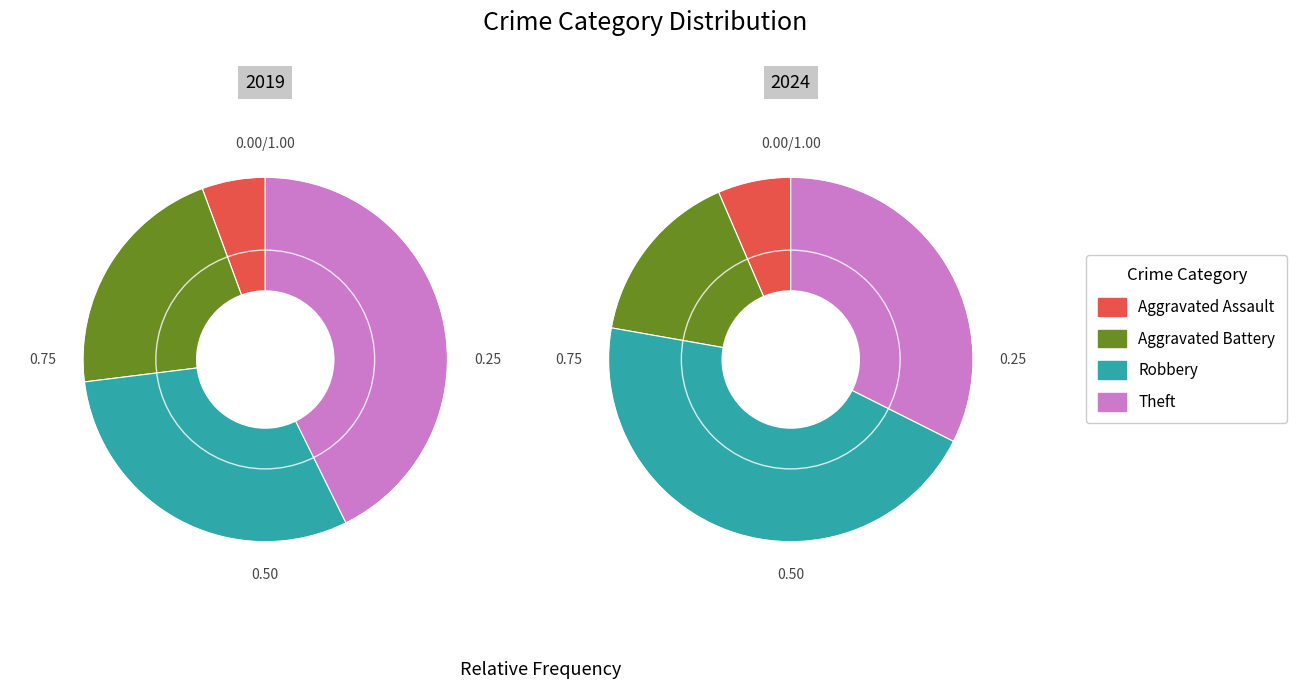

True or false: 3 accounts for 36% of the total.

False